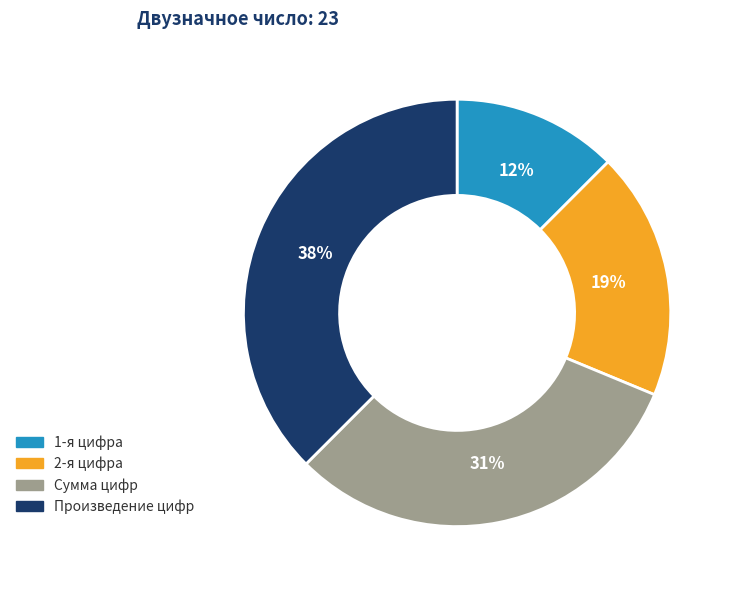

True or false: Сумма цифр accounts for 31% of the total.

True